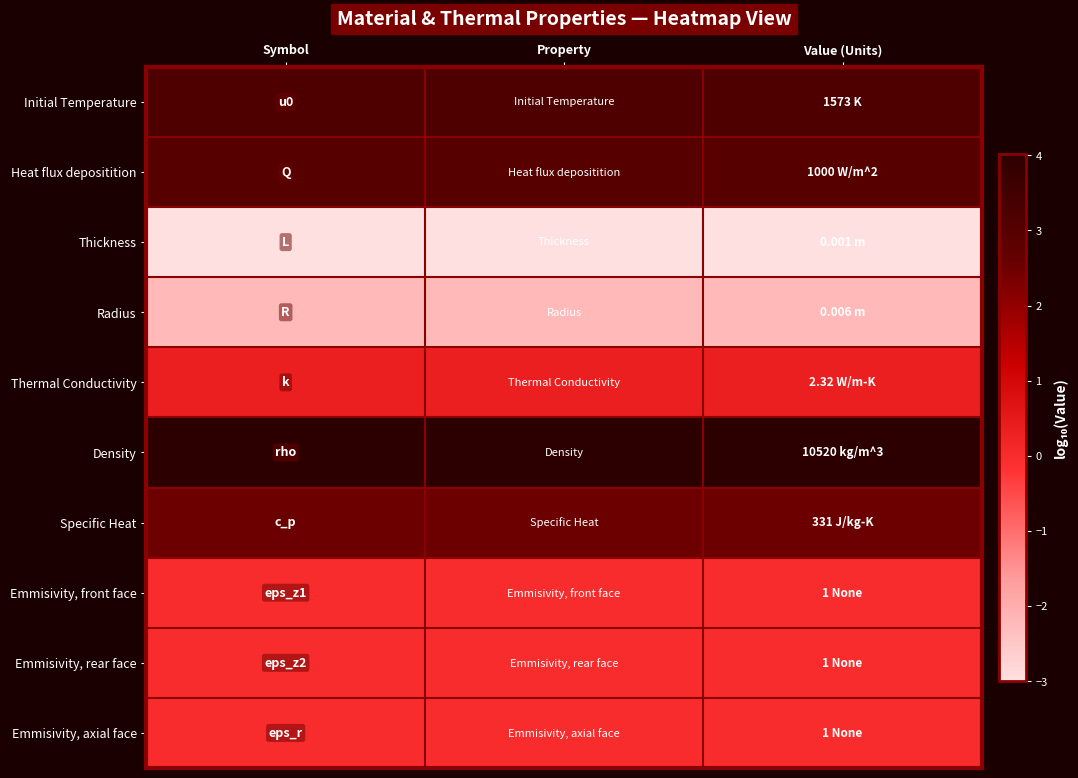

Reading right to left, transcribe all the data shown in this chart.

Initial Temperature: Value (Units)=3.2	Property=3.2	Symbol=3.2
Heat flux depositition: Value (Units)=3.0	Property=3.0	Symbol=3.0
Thickness: Value (Units)=-3.0	Property=-3.0	Symbol=-3.0
Radius: Value (Units)=-2.2	Property=-2.2	Symbol=-2.2
Thermal Conductivity: Value (Units)=0.4	Property=0.4	Symbol=0.4
Density: Value (Units)=4.0	Property=4.0	Symbol=4.0
Specific Heat: Value (Units)=2.5	Property=2.5	Symbol=2.5
Emmisivity, front face: Value (Units)=0.0	Property=0.0	Symbol=0.0
Emmisivity, rear face: Value (Units)=0.0	Property=0.0	Symbol=0.0
Emmisivity, axial face: Value (Units)=0.0	Property=0.0	Symbol=0.0